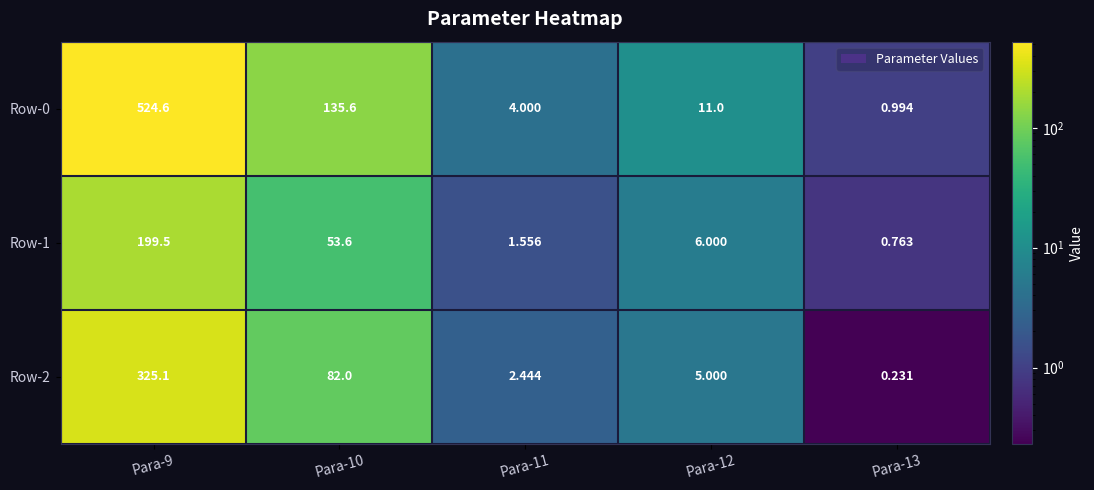

Is the value of Row-2 at Para-10 greater than the value of Row-1 at Para-11?

Yes